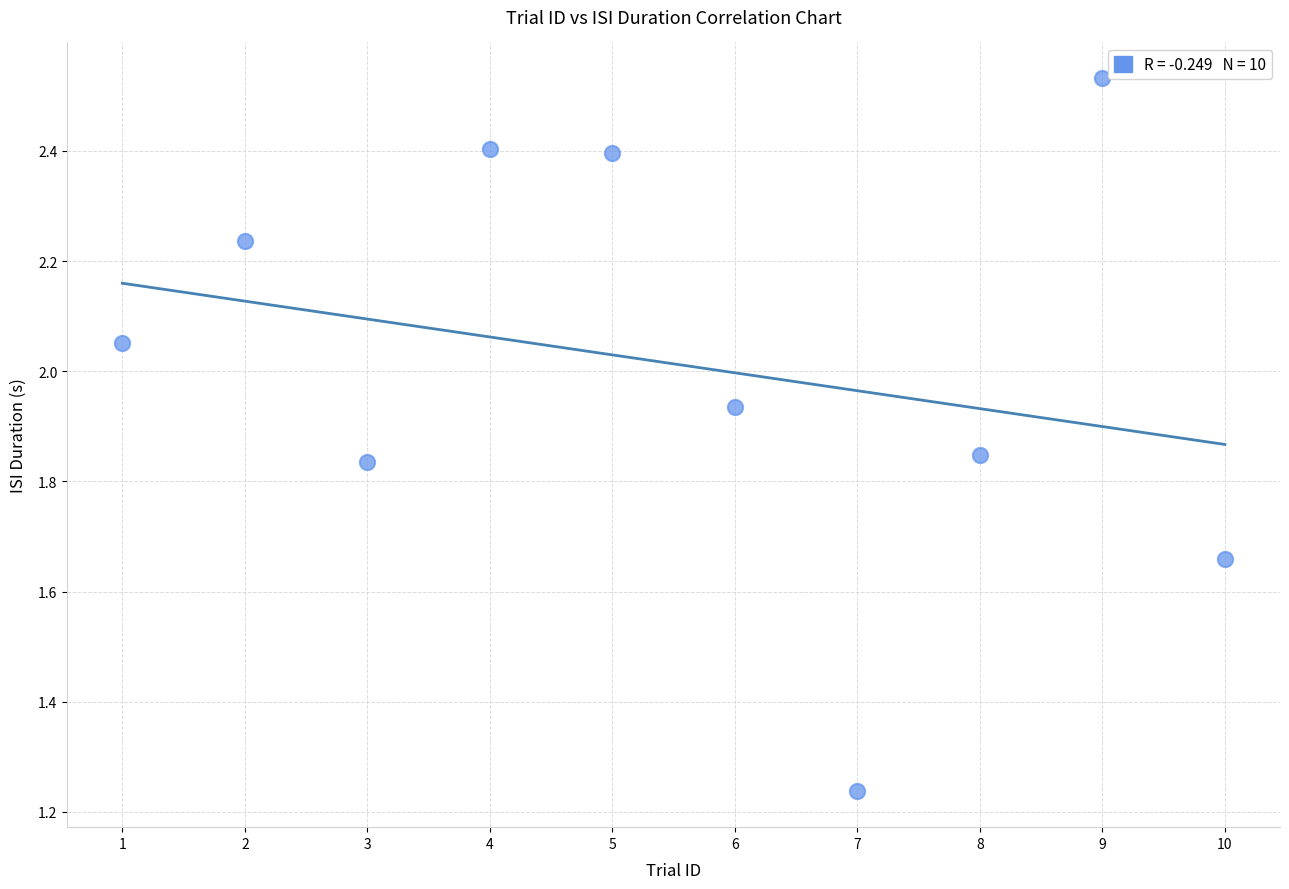

What is the range of X values (max minus min)?

9.0